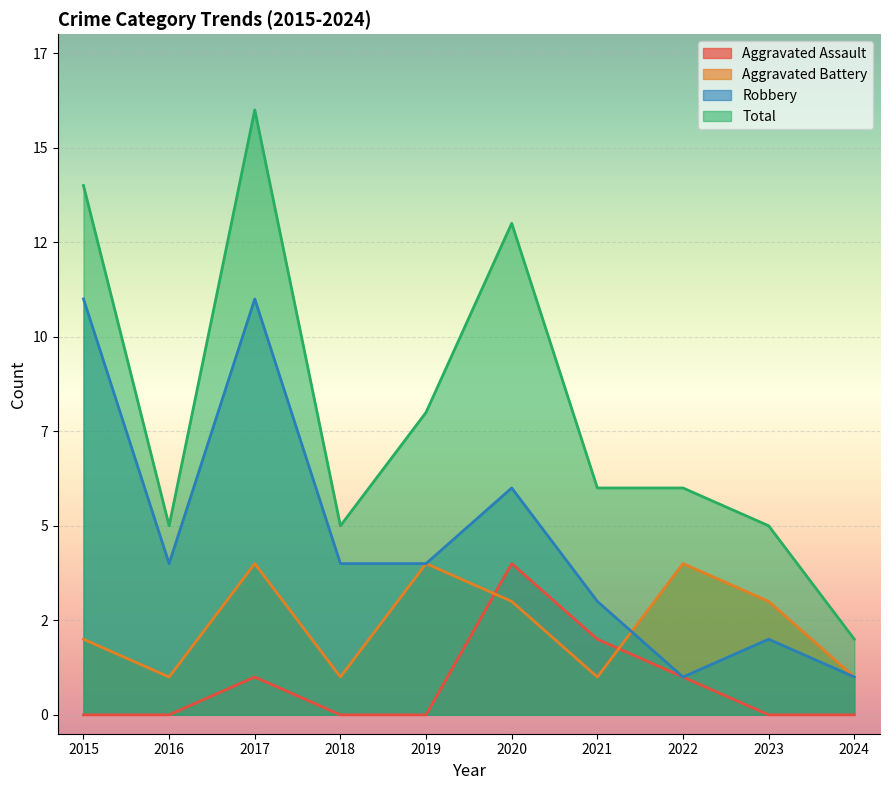

What is the average value of the Total series?

8